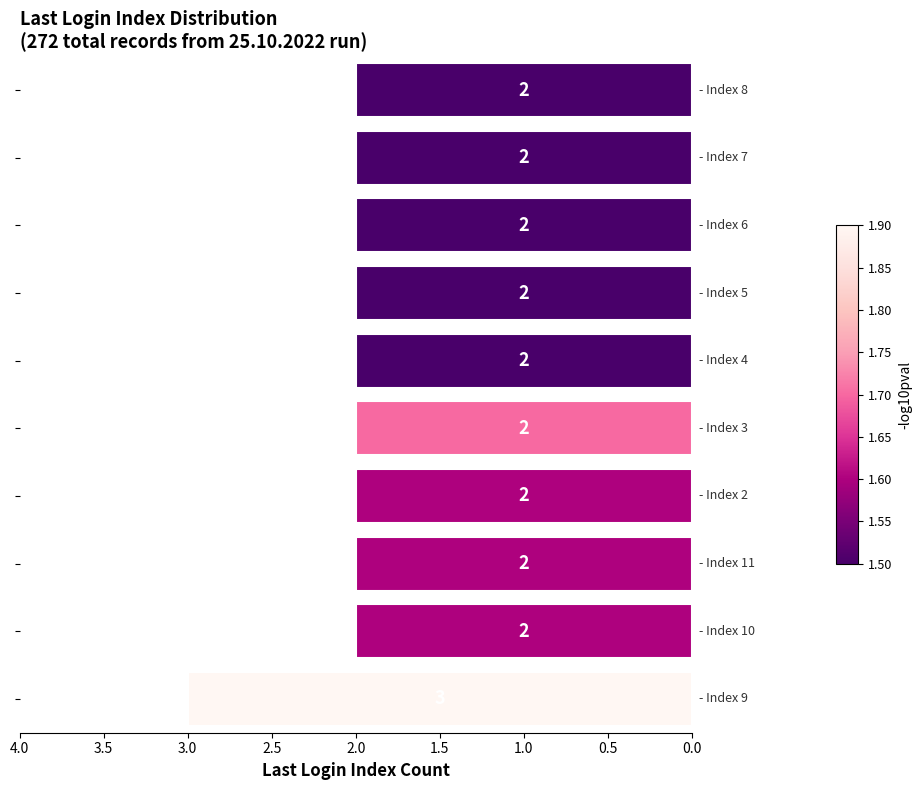

What is the maximum value shown in the chart?

3